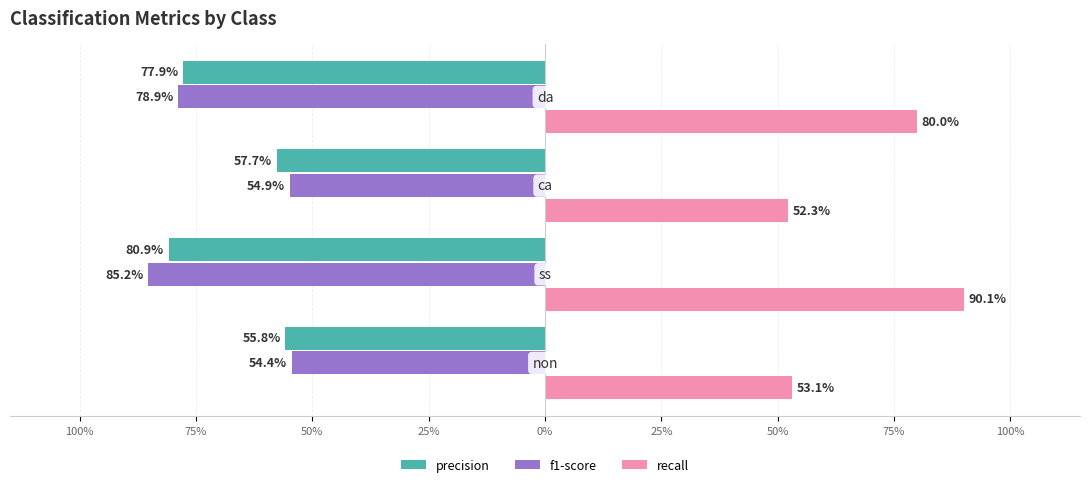

What are all the series names shown in the legend?

precision, f1-score, recall